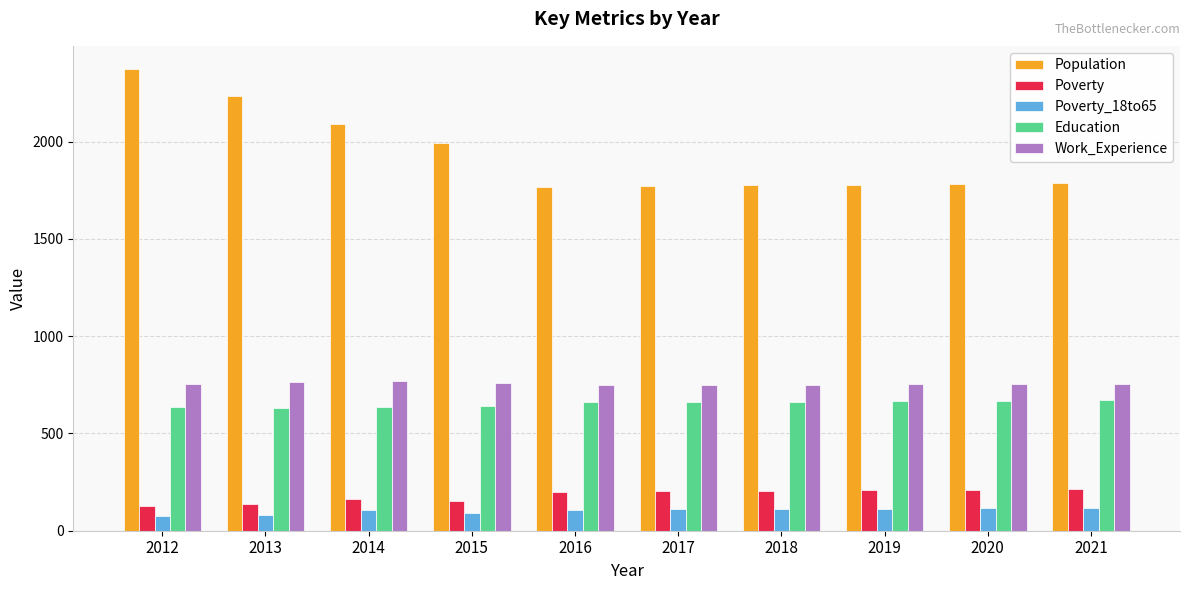

What is the sum of the Work_Experience values at 2013 and 2014?

1535